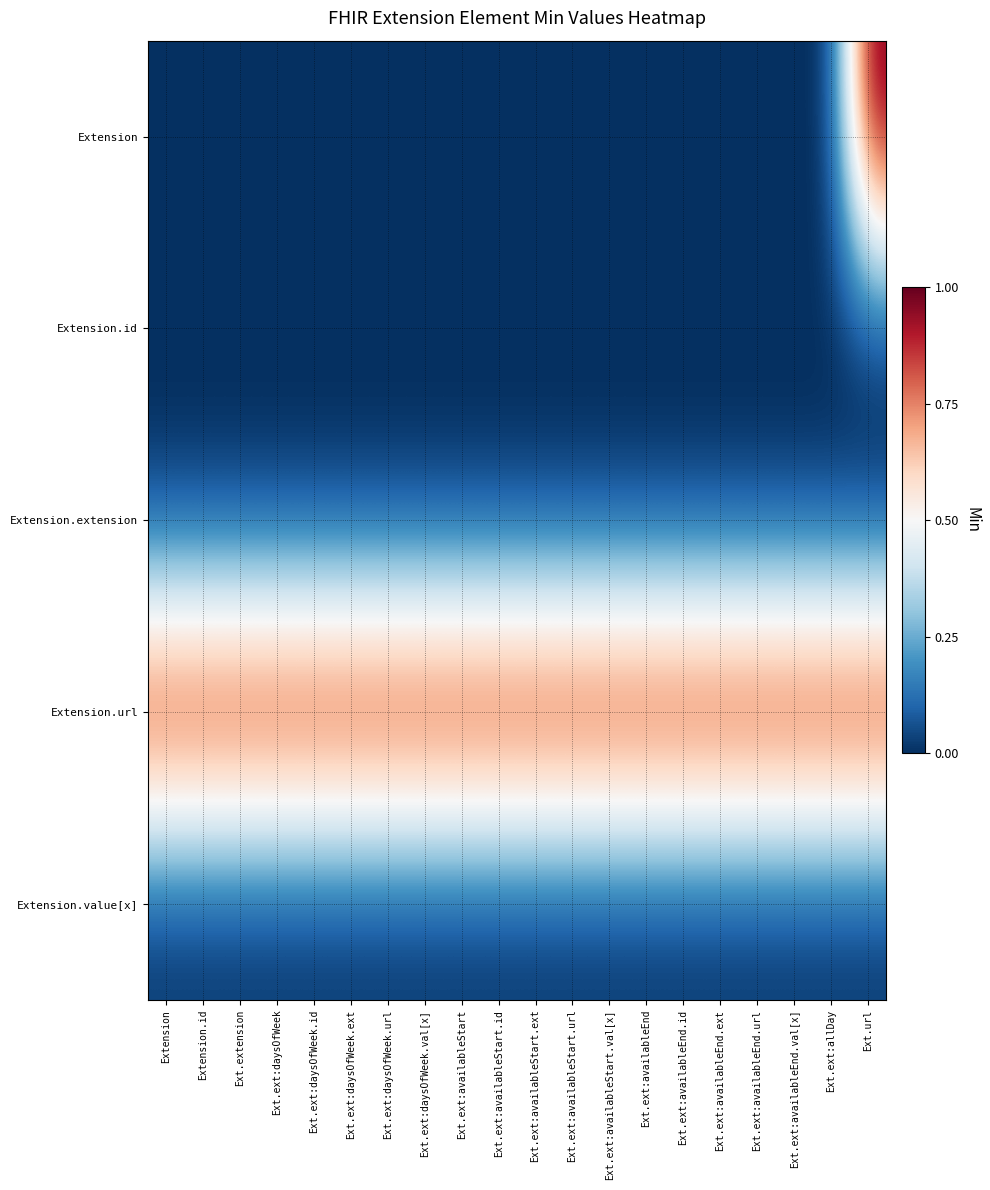

Reading left to right, list all the values displayed in this chart.

Extension: Extension=0	Extension.id=0	Ext.extension=0	Ext.ext:daysOfWeek=0	Ext.ext:daysOfWeek.id=0	Ext.ext:daysOfWeek.ext=0	Ext.ext:daysOfWeek.url=0	Ext.ext:daysOfWeek.val[x]=0	Ext.ext:availableStart=0	Ext.ext:availableStart.id=0	Ext.ext:availableStart.ext=0	Ext.ext:availableStart.url=0	Ext.ext:availableStart.val[x]=0	Ext.ext:availableEnd=0	Ext.ext:availableEnd.id=0	Ext.ext:availableEnd.ext=0	Ext.ext:availableEnd.url=0	Ext.ext:availableEnd.val[x]=0	Ext.ext:allDay=0	Ext.url=1
Extension.id: Extension=0	Extension.id=0	Ext.extension=0	Ext.ext:daysOfWeek=0	Ext.ext:daysOfWeek.id=0	Ext.ext:daysOfWeek.ext=0	Ext.ext:daysOfWeek.url=0	Ext.ext:daysOfWeek.val[x]=0	Ext.ext:availableStart=0	Ext.ext:availableStart.id=0	Ext.ext:availableStart.ext=0	Ext.ext:availableStart.url=0	Ext.ext:availableStart.val[x]=0	Ext.ext:availableEnd=0	Ext.ext:availableEnd.id=0	Ext.ext:availableEnd.ext=0	Ext.ext:availableEnd.url=0	Ext.ext:availableEnd.val[x]=0	Ext.ext:allDay=0	Ext.url=0
Extension.extension: Extension=0	Extension.id=0	Ext.extension=0	Ext.ext:daysOfWeek=0	Ext.ext:daysOfWeek.id=0	Ext.ext:daysOfWeek.ext=0	Ext.ext:daysOfWeek.url=0	Ext.ext:daysOfWeek.val[x]=0	Ext.ext:availableStart=0	Ext.ext:availableStart.id=0	Ext.ext:availableStart.ext=0	Ext.ext:availableStart.url=0	Ext.ext:availableStart.val[x]=0	Ext.ext:availableEnd=0	Ext.ext:availableEnd.id=0	Ext.ext:availableEnd.ext=0	Ext.ext:availableEnd.url=0	Ext.ext:availableEnd.val[x]=0	Ext.ext:allDay=0	Ext.url=0
Extension.url: Extension=1	Extension.id=1	Ext.extension=1	Ext.ext:daysOfWeek=1	Ext.ext:daysOfWeek.id=1	Ext.ext:daysOfWeek.ext=1	Ext.ext:daysOfWeek.url=1	Ext.ext:daysOfWeek.val[x]=1	Ext.ext:availableStart=1	Ext.ext:availableStart.id=1	Ext.ext:availableStart.ext=1	Ext.ext:availableStart.url=1	Ext.ext:availableStart.val[x]=1	Ext.ext:availableEnd=1	Ext.ext:availableEnd.id=1	Ext.ext:availableEnd.ext=1	Ext.ext:availableEnd.url=1	Ext.ext:availableEnd.val[x]=1	Ext.ext:allDay=1	Ext.url=1
Extension.value[x]: Extension=0	Extension.id=0	Ext.extension=0	Ext.ext:daysOfWeek=0	Ext.ext:daysOfWeek.id=0	Ext.ext:daysOfWeek.ext=0	Ext.ext:daysOfWeek.url=0	Ext.ext:daysOfWeek.val[x]=0	Ext.ext:availableStart=0	Ext.ext:availableStart.id=0	Ext.ext:availableStart.ext=0	Ext.ext:availableStart.url=0	Ext.ext:availableStart.val[x]=0	Ext.ext:availableEnd=0	Ext.ext:availableEnd.id=0	Ext.ext:availableEnd.ext=0	Ext.ext:availableEnd.url=0	Ext.ext:availableEnd.val[x]=0	Ext.ext:allDay=0	Ext.url=0